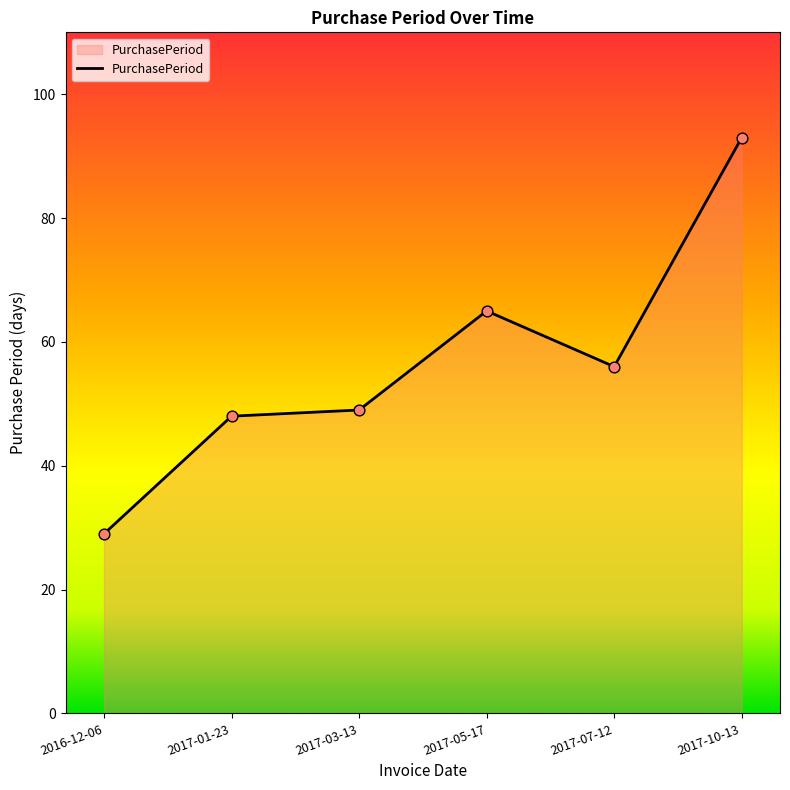

Approximately how many times larger is the value at 2017-10-13 compared to 2016-12-06?

3.2